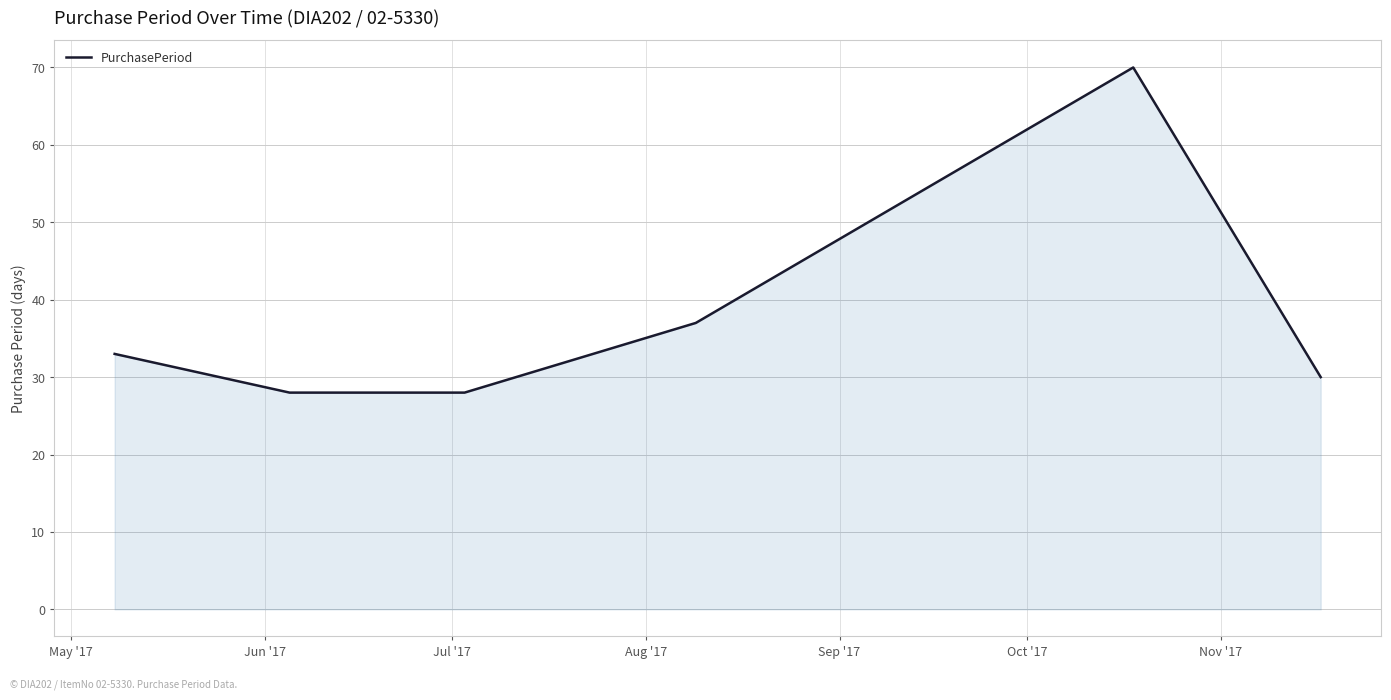

What is the greatest value displayed?

70